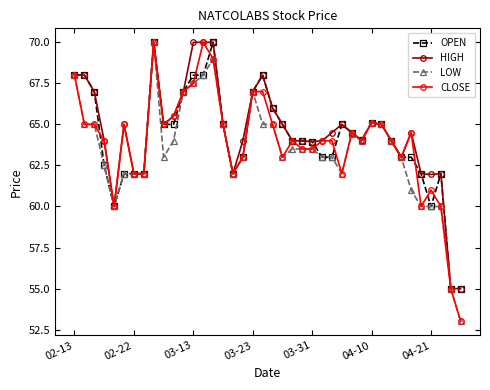

What is the smallest value displayed?

53.0